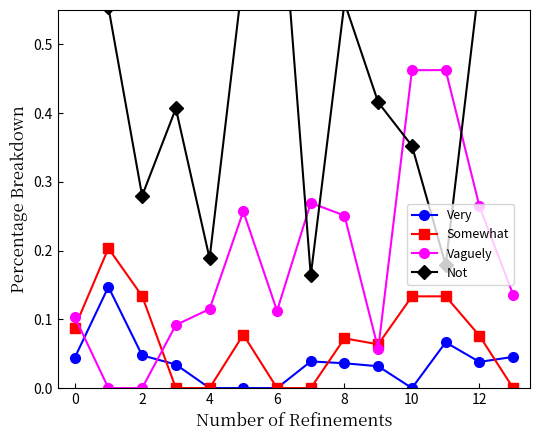

Which series has the largest range (max minus min)?

Not